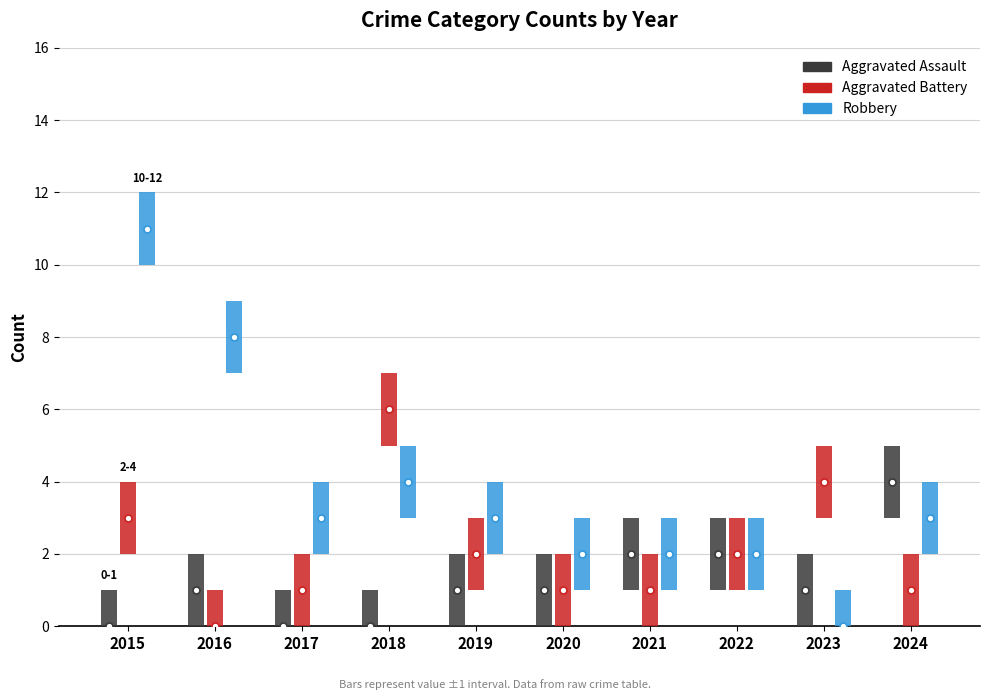

At 2024, list the series in order from smallest to largest.

Aggravated Battery, Robbery, Aggravated Assault